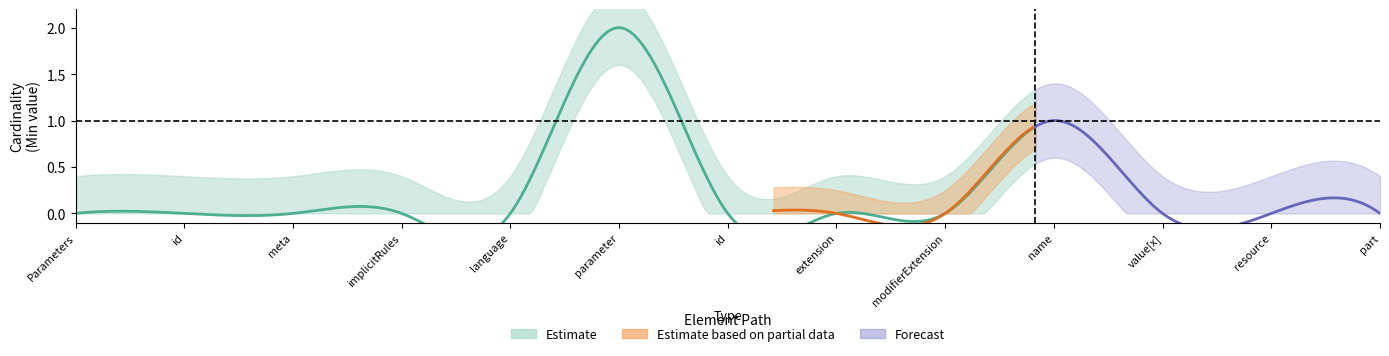

What position from the right is Parameters.parameter.id?

7